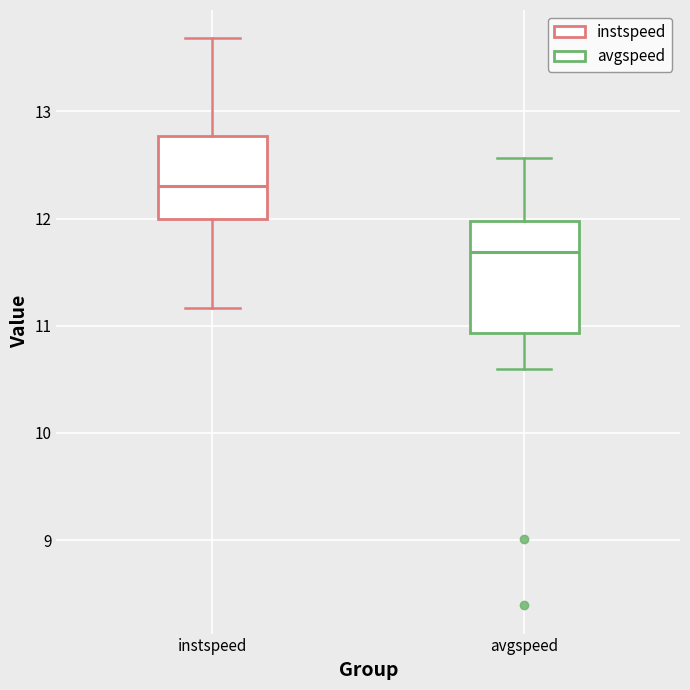

Comparing the boxes themselves (not the whiskers), which one is the tallest?

avgspeed